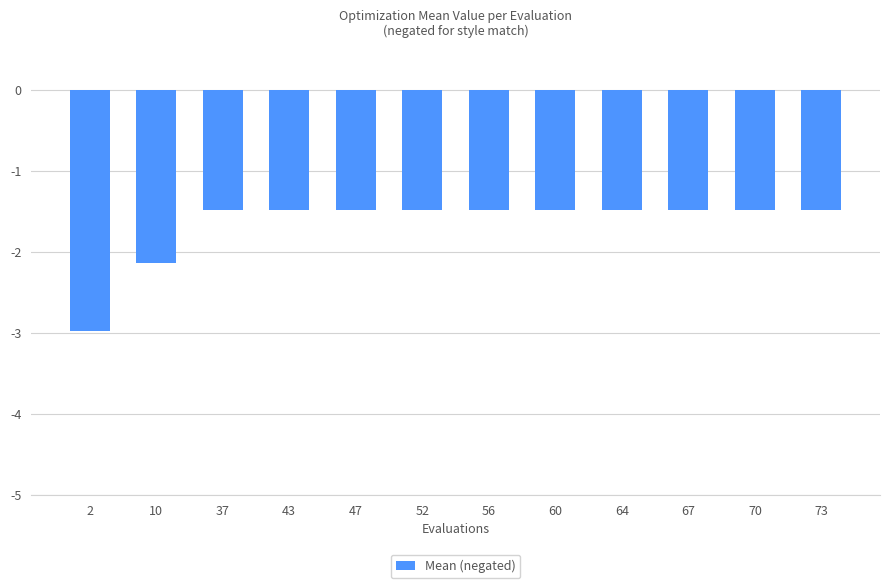

What is the sum of all values?

-20.0